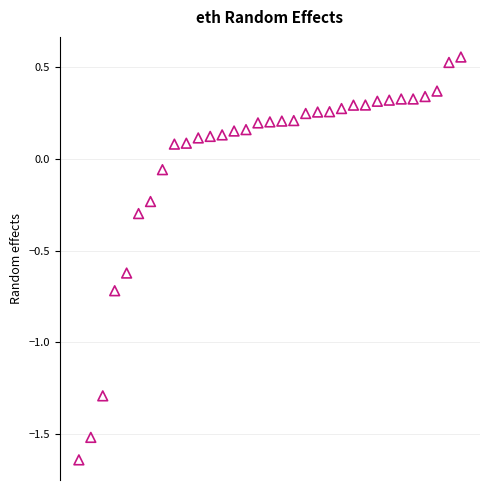

What is the range of Y values (max minus min)?

2.2